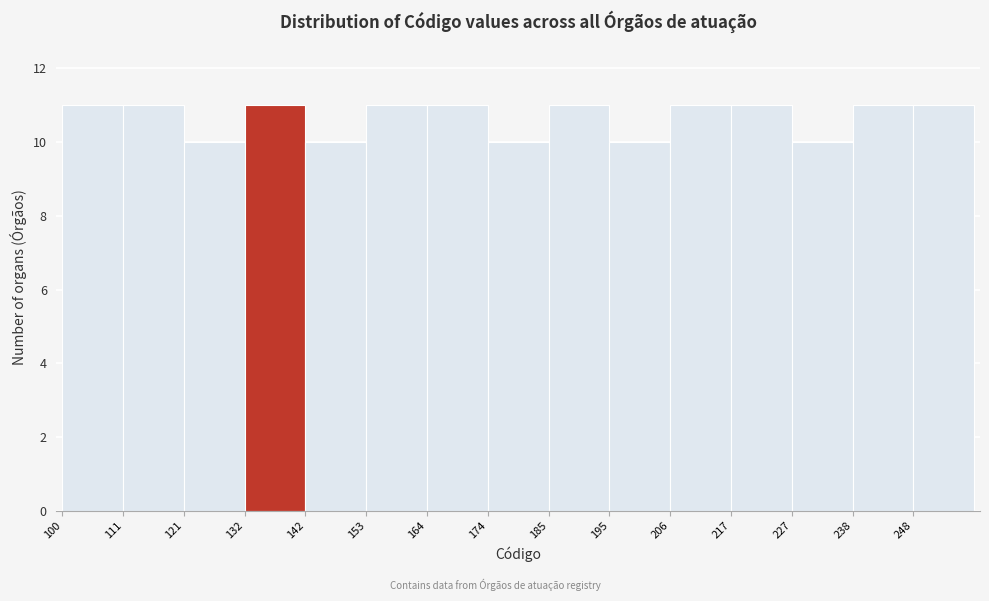

Reading left to right, list every bar in this chart as the range it spans on the x-axis followed by its height. Neither the bar edges nor the heights are printed on the chart, so give them approximately, as read against the axes.

100.0 to 110.6: 11
110.6 to 121.2: 11
121.2 to 131.8: 10
131.8 to 142.4: 11
142.4 to 153.0: 10
153.0 to 163.6: 11
163.6 to 174.2: 11
174.2 to 184.8: 10
184.8 to 195.4: 11
195.4 to 206.0: 10
206.0 to 216.6: 11
216.6 to 227.2: 11
227.2 to 237.8: 10
237.8 to 248.4: 11
248.4 to 259.0: 11